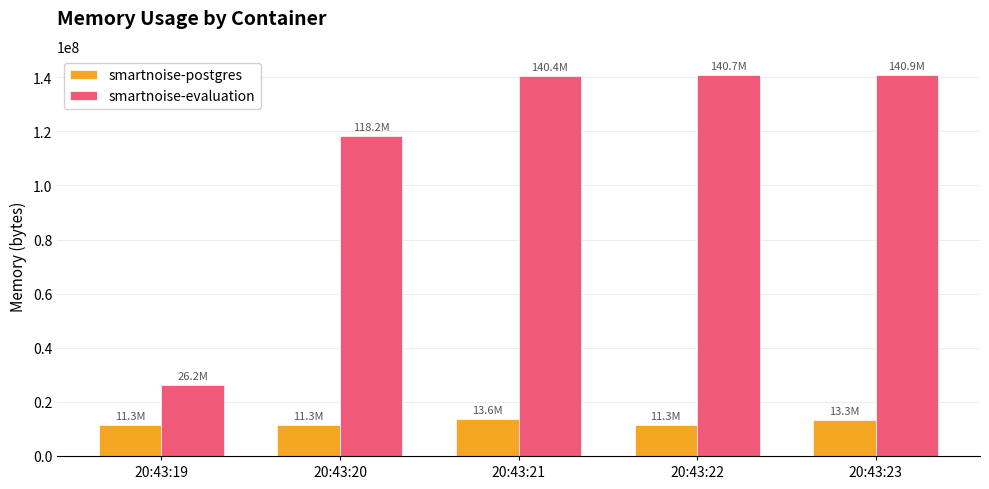

Which series changed the most between 20:43:19 and 20:43:20?

smartnoise-evaluation